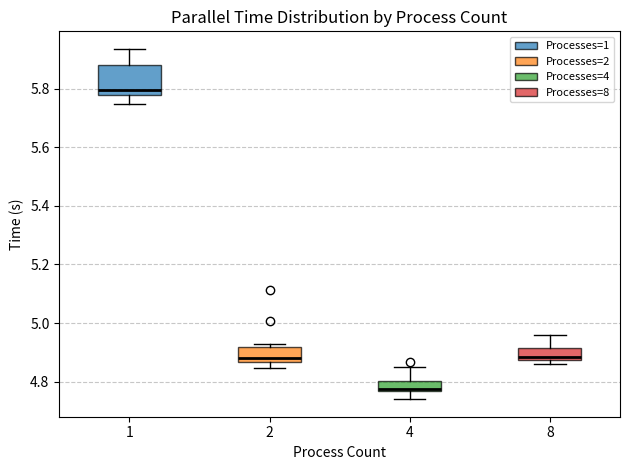

Where is the upper edge of the box at x = 8 on the y-axis? The values are not printed on the chart, so give them approximately, as read against the axis.

4.92